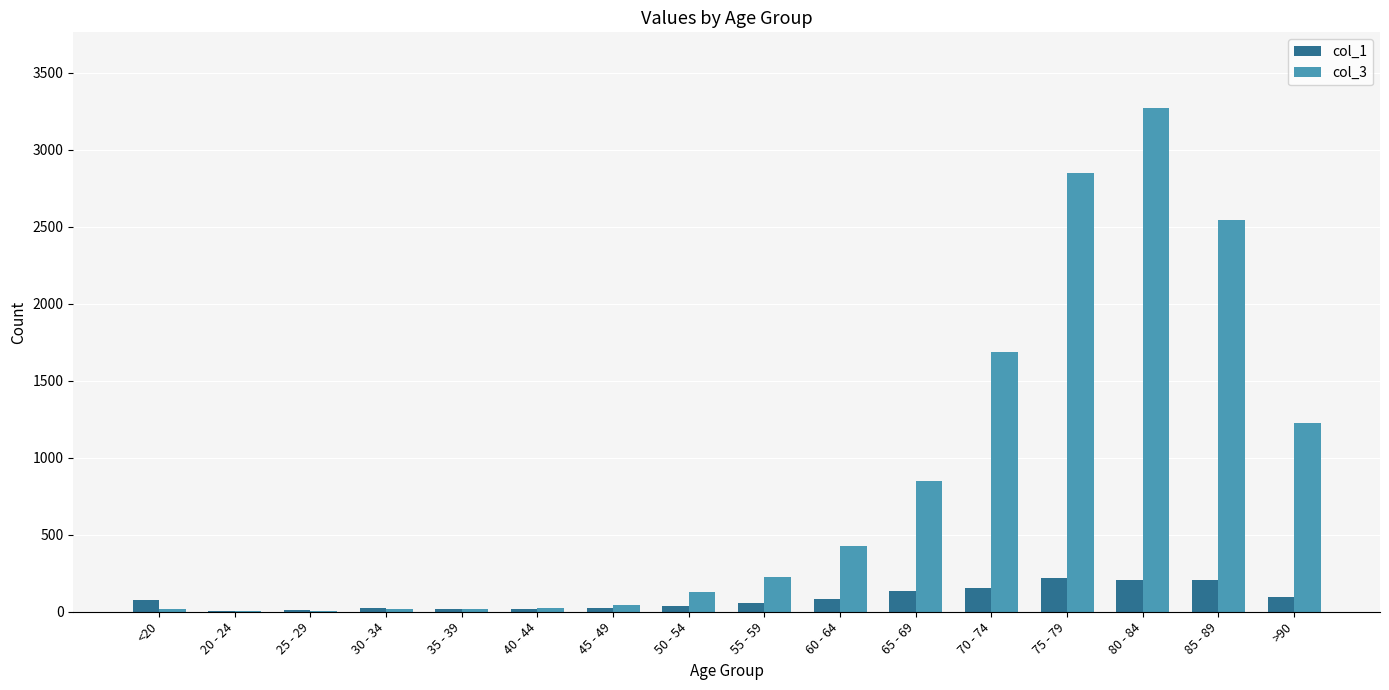

Is the value of col_3 at 30 - 34 greater than the value of col_1 at >90?

No